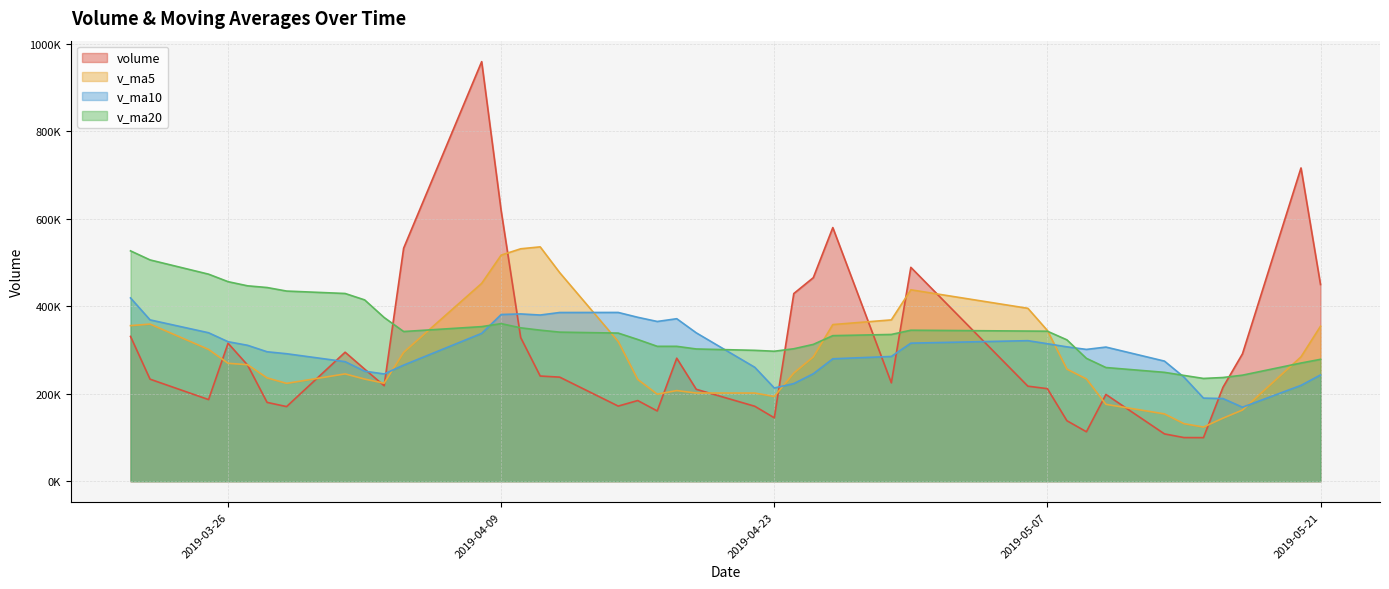

List the series in order of their peak value, lowest first.

v_ma10, v_ma20, v_ma5, volume